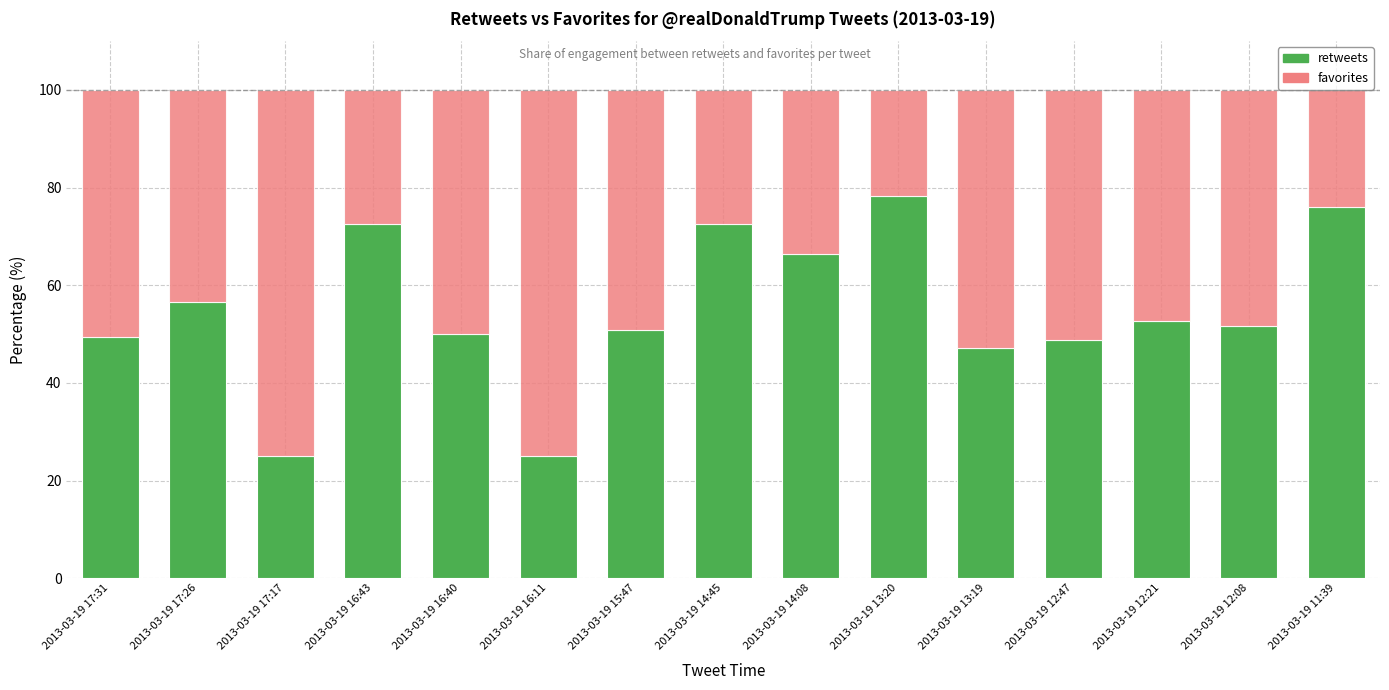

What is the total value across all series at 2013-03-19 12:08?

100.0